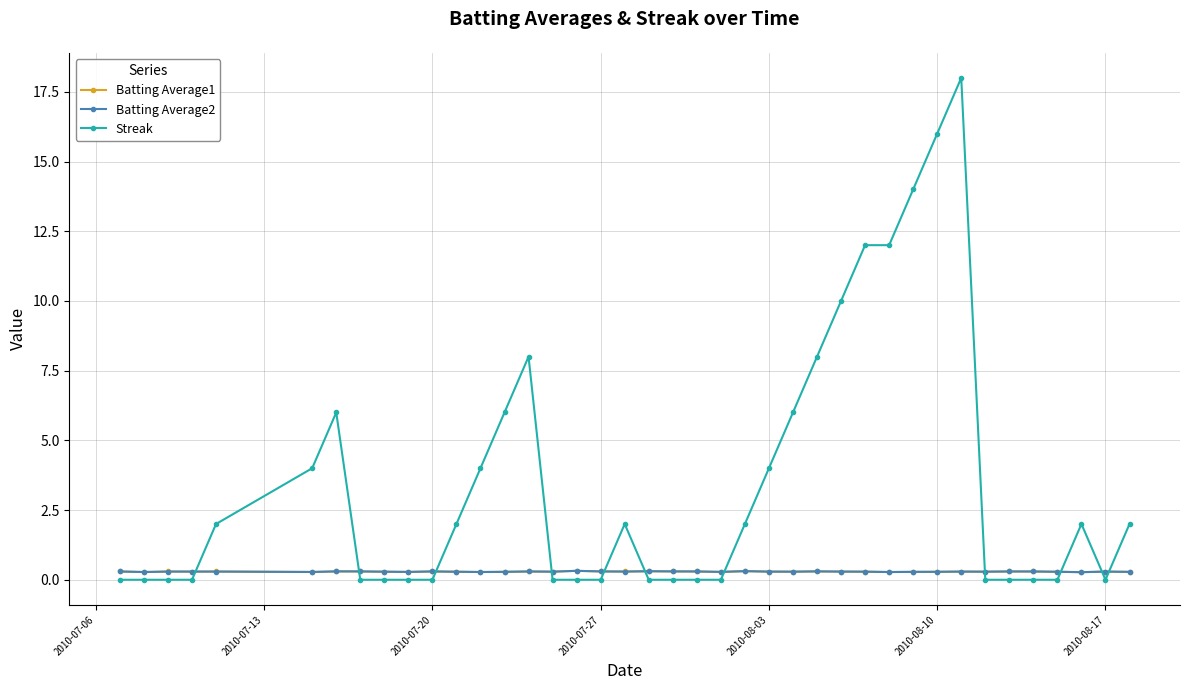

After their last crossing, which series has the higher values: Batting Average2 or Streak?

Streak